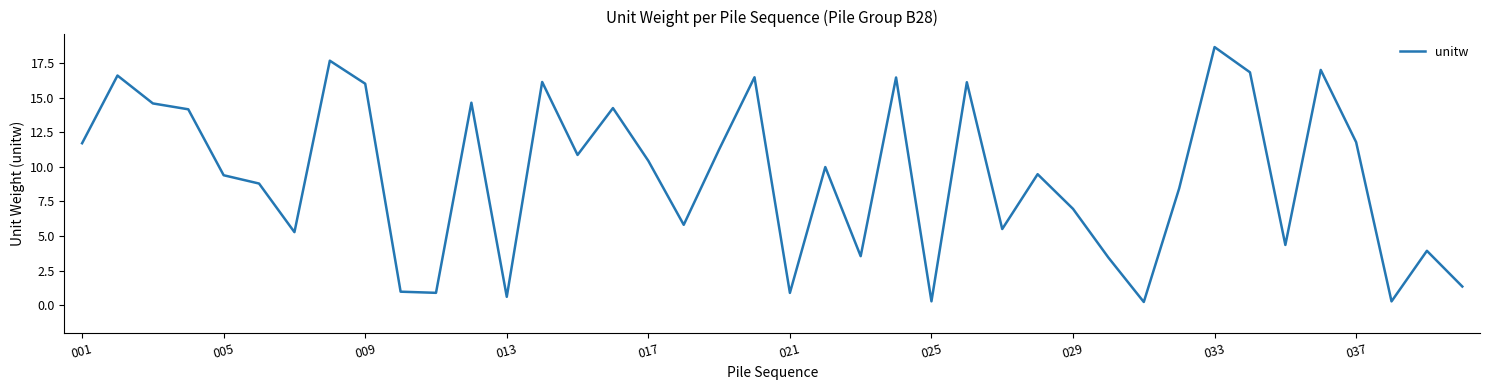

What is the maximum value shown in the chart?

18.7